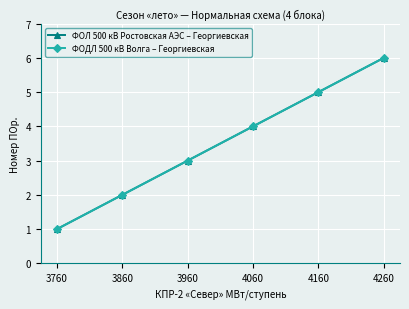

True or false: ФОЛ 500 кВ Ростовская АЭС – Георгиевская has more than 2 points higher than both neighbors.

False